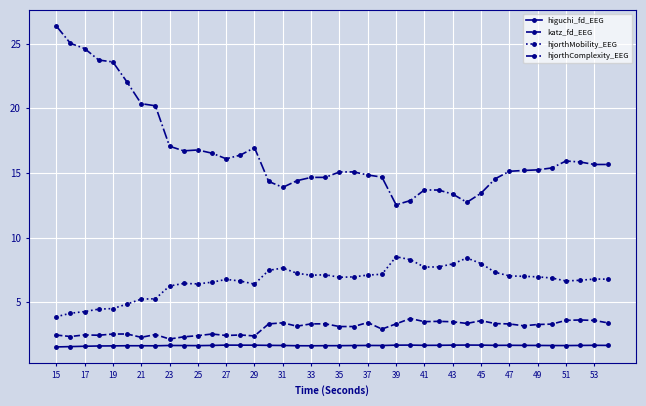

What is the sum of all katz_fd_EEG values?

121.1